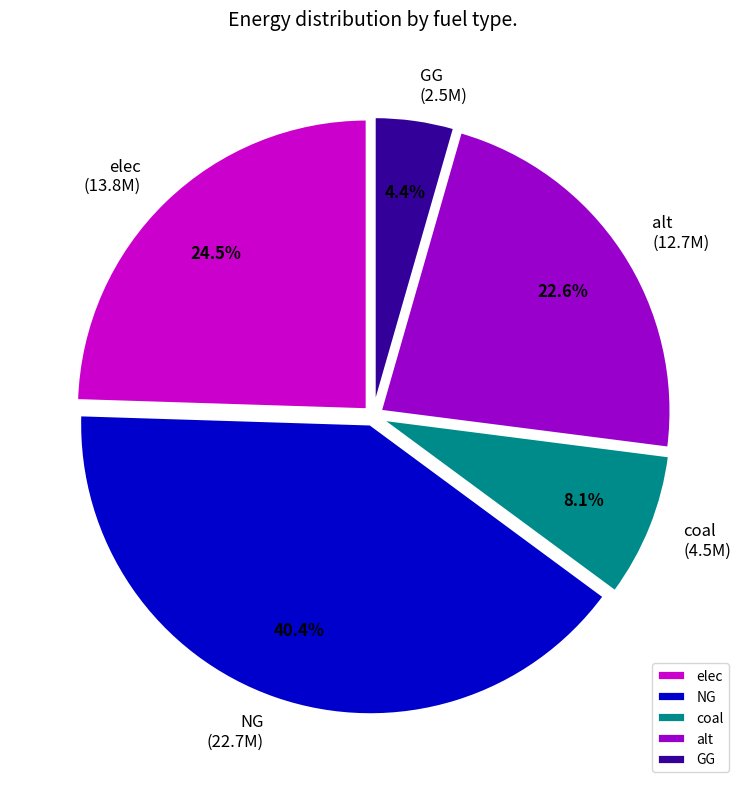

Which has a higher value, NG or alt?

NG